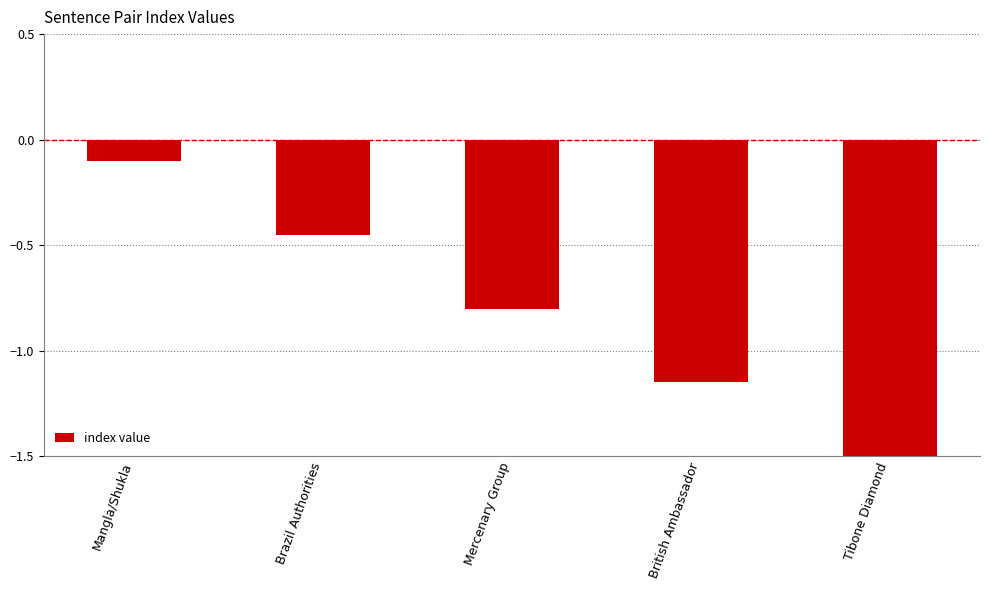

Which has a higher value, Mangla/Shukla or Mercenary Group?

Mangla/Shukla